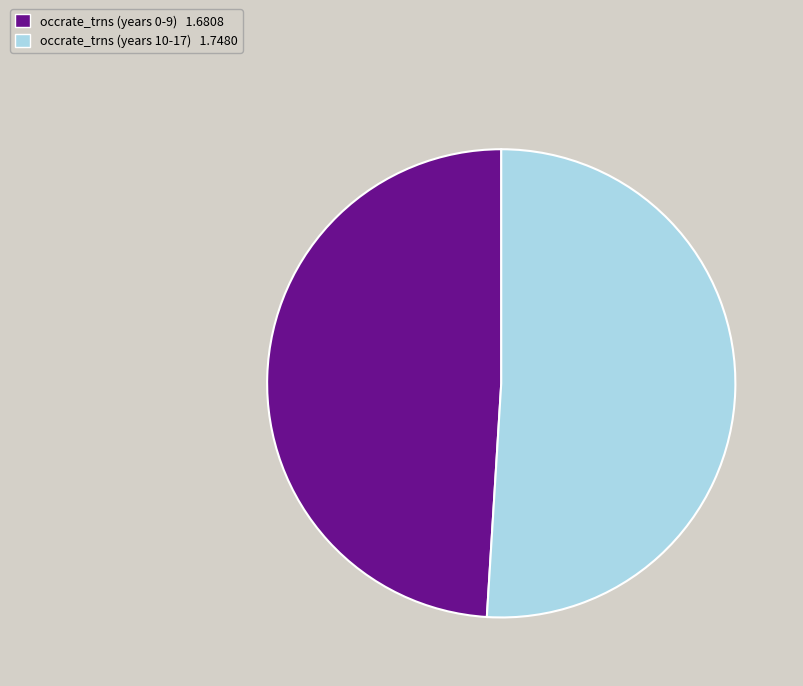

Is there any slice that represents more than half of the pie?

Yes